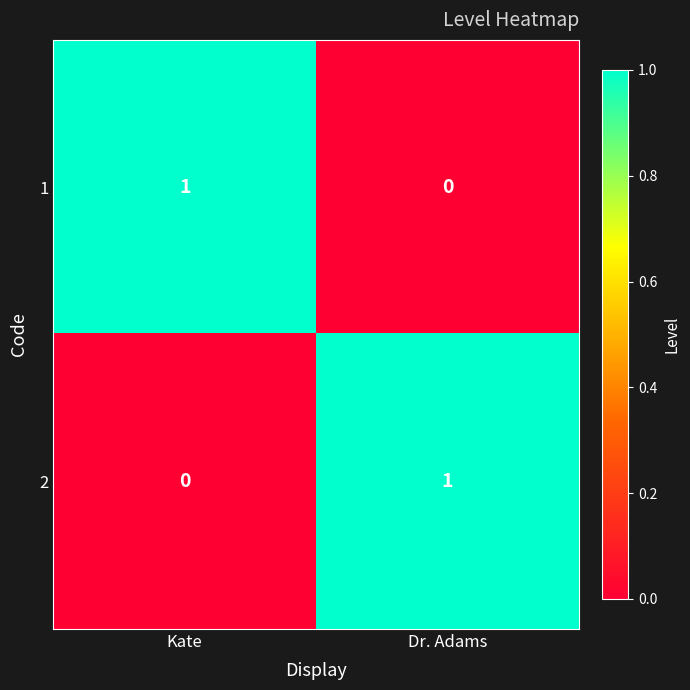

Rank the categories by 2 value from lowest to highest.

Kate, Dr. Adams